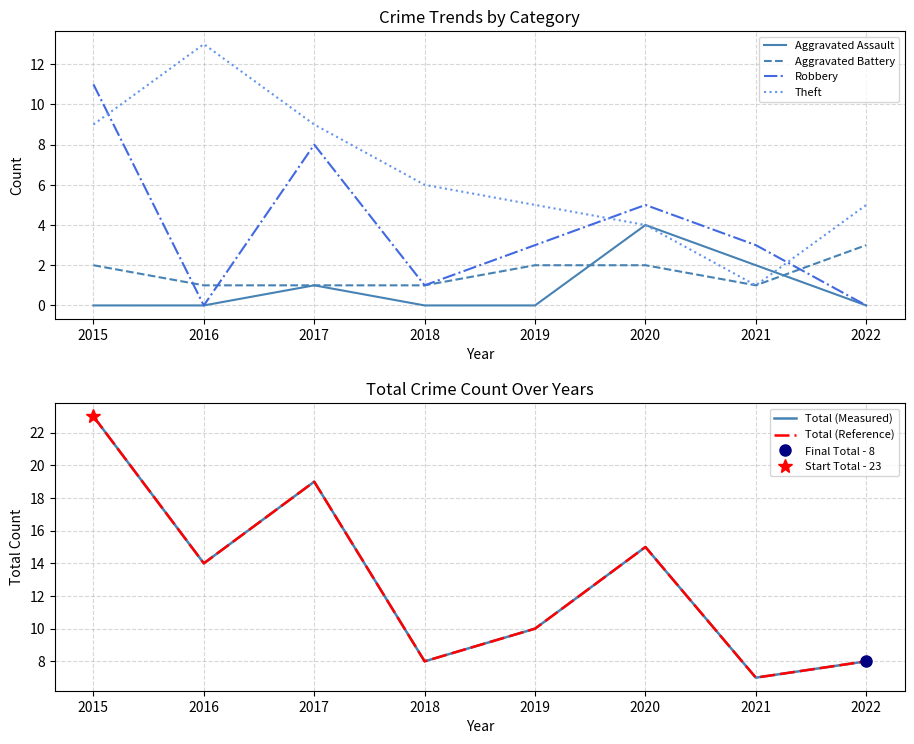

At which category does the chart reach its peak across all series?

2015